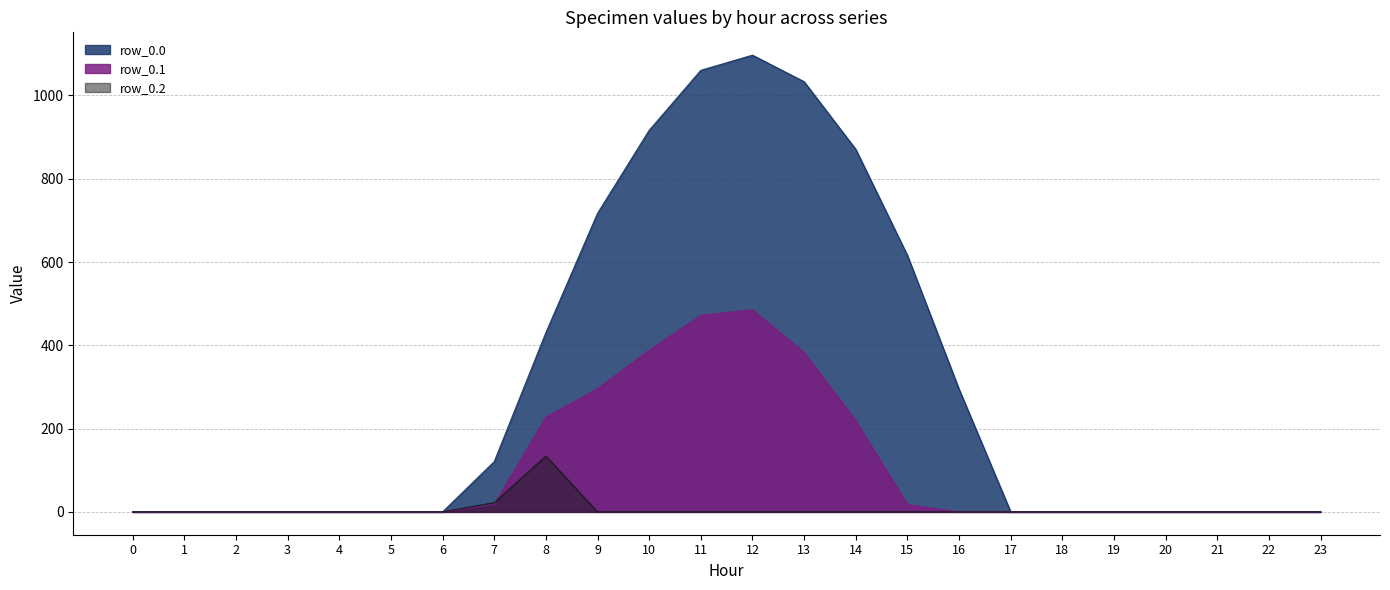

At which category is the sum across all series the highest?

12